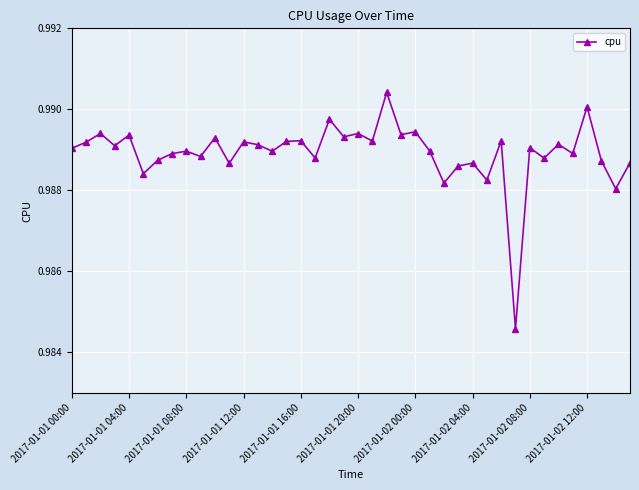

How many values are between 0 and 1?

40